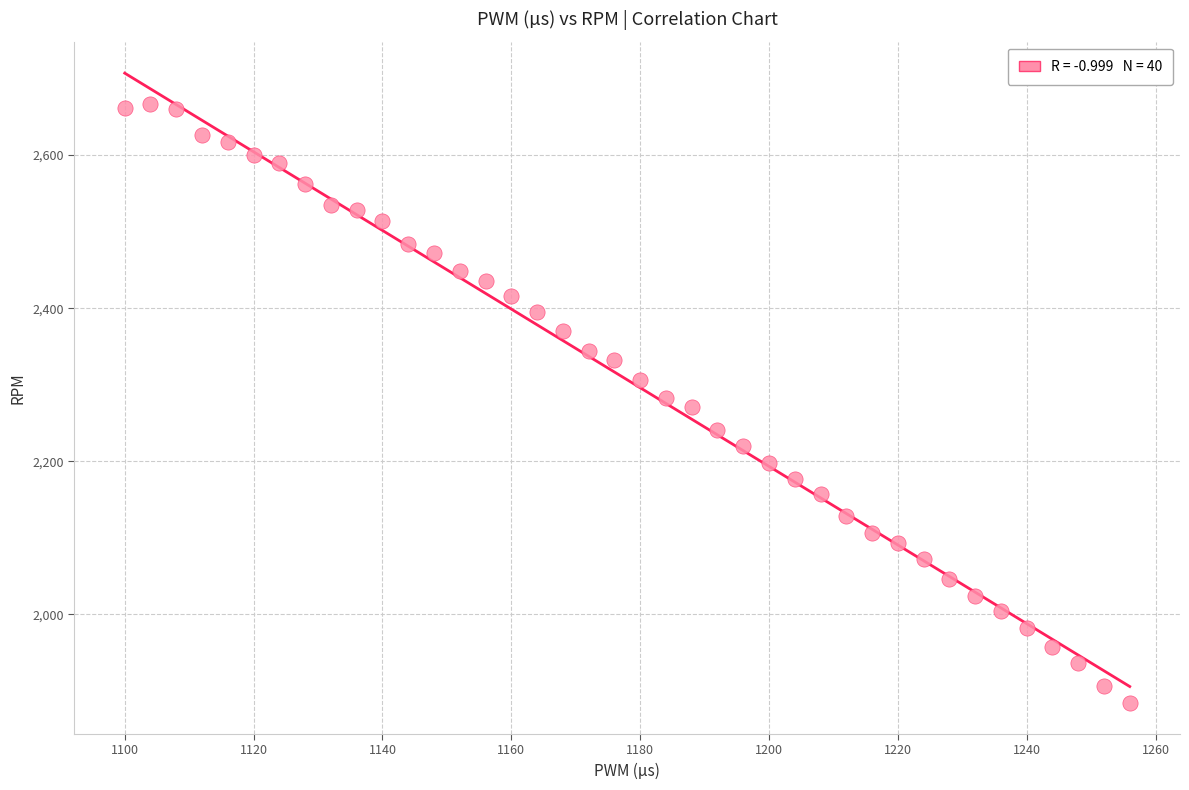

What is the range of X values (max minus min)?

156.0